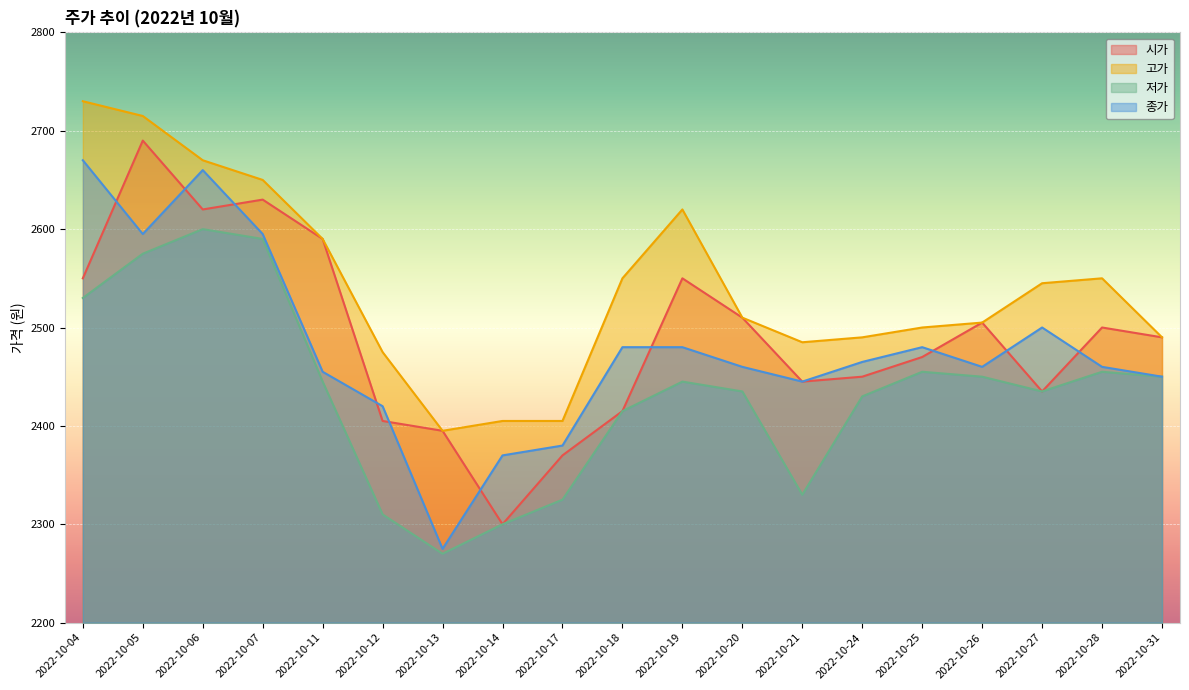

Is it true that 종가 equals 2460 at 2022-10-28?

True